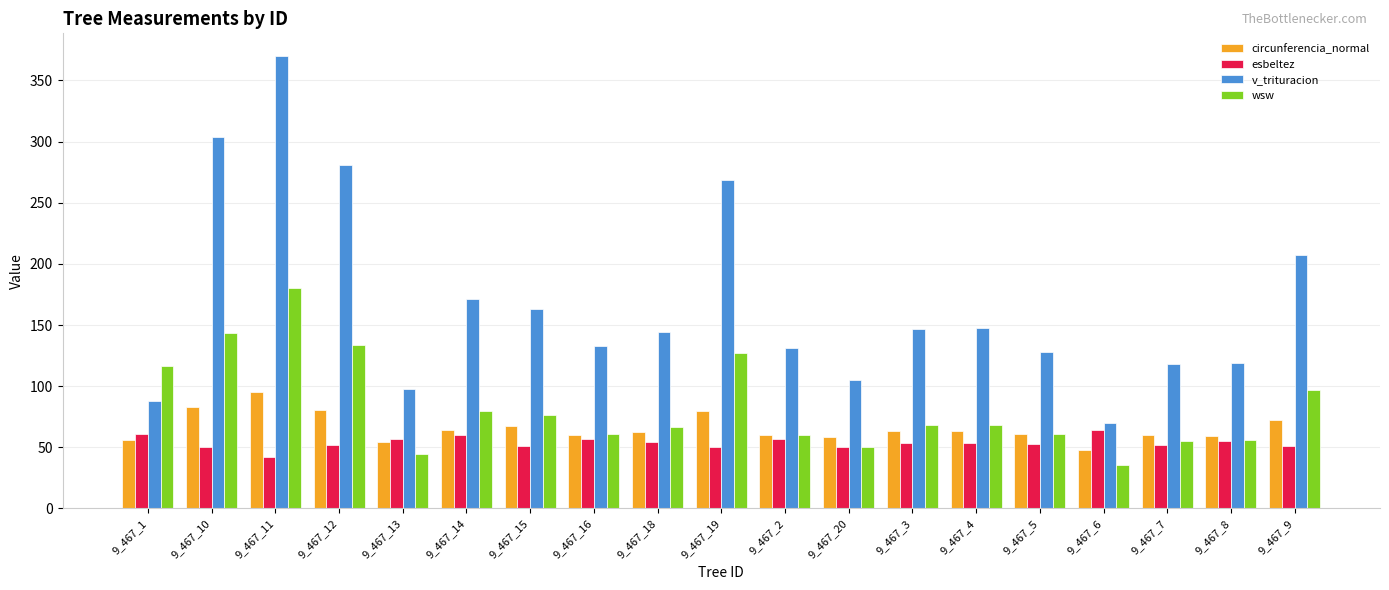

How many data points in wsw are less than 67?

9